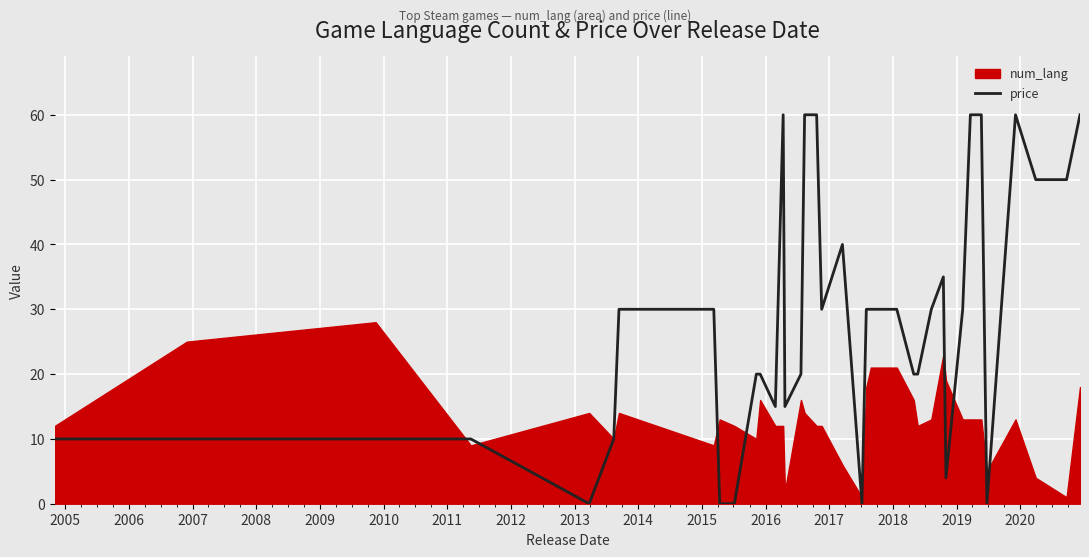

What is the ratio of the value at 2019 to the value at 2014?

1.0